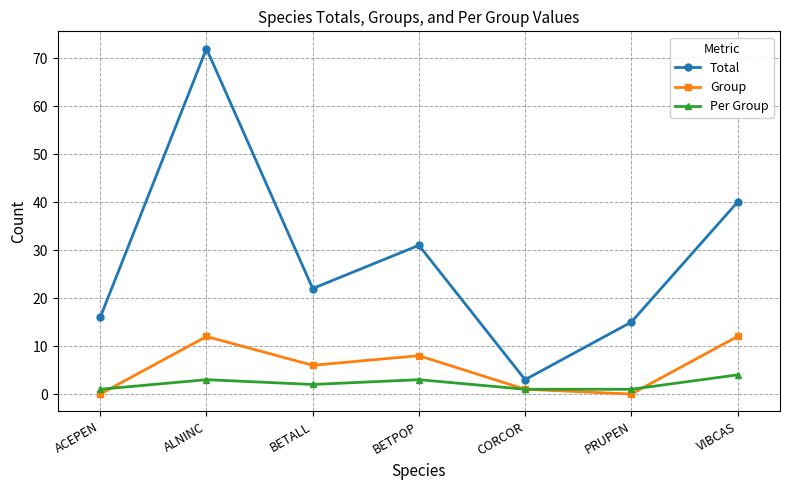

At which category is the sum across all series the highest?

ALNINC